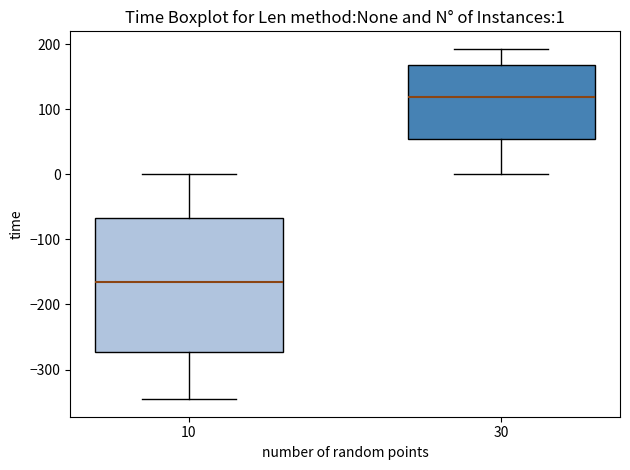

Comparing the boxes themselves (not the whiskers), which one is the tallest?

10